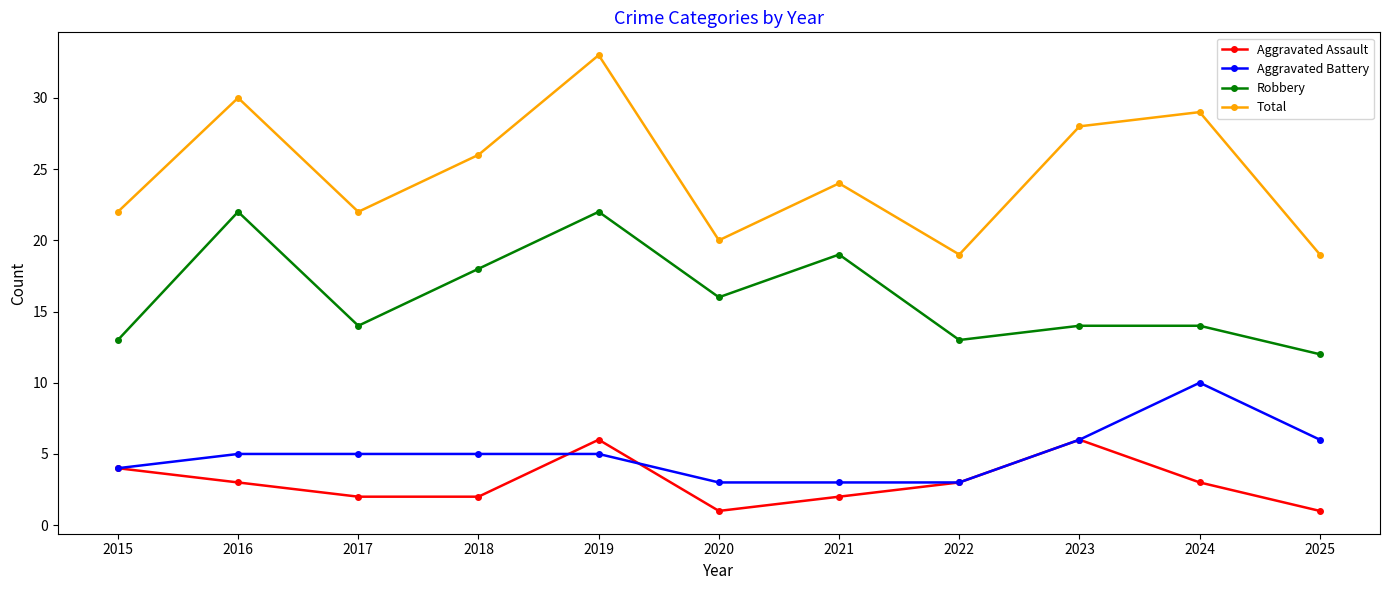

What value does the Aggravated Battery series have at 2017?

5